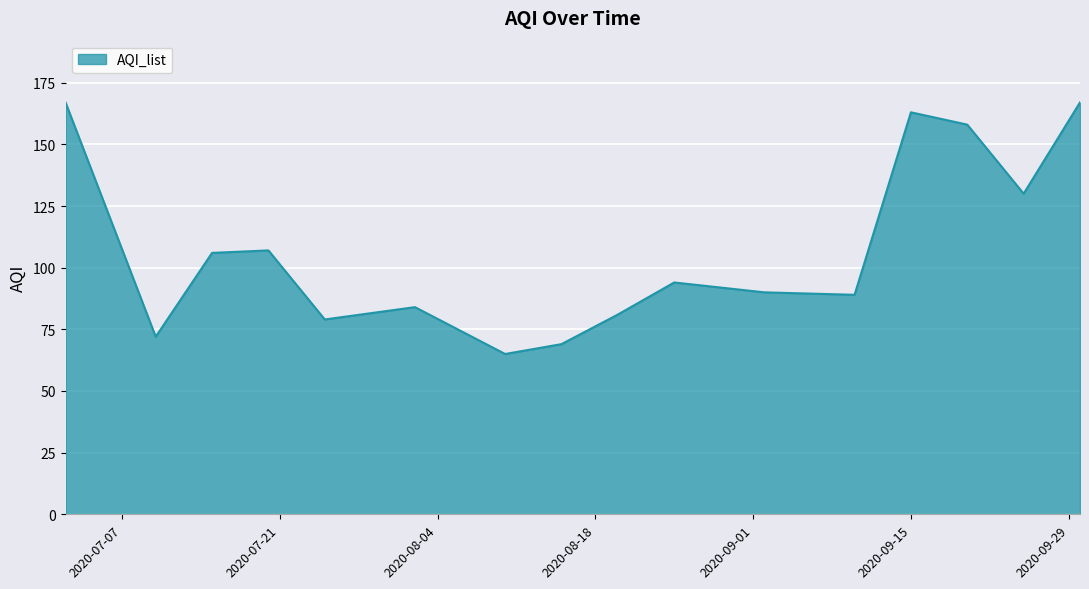

What is the difference between the maximum and minimum values?

102